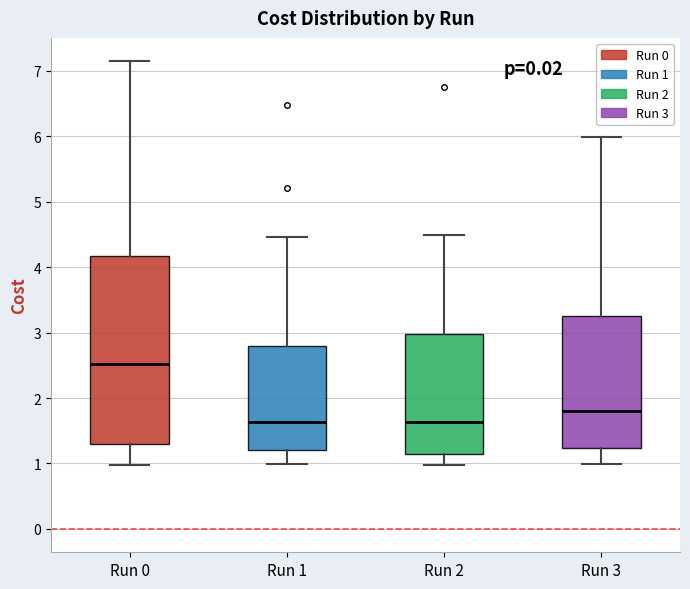

Reading left to right, transcribe this box plot: for each box, give where its median line is, the range the box spans, and where its two whiskers end, as read against the y-axis. The values are not printed on the chart, so give them approximately, as read against the axis.

Run 0: median 2.5, box 1.3 to 4.2, whiskers 1.0 to 7.1
Run 1: median 1.6, box 1.2 to 2.8, whiskers 1.0 to 4.5
Run 2: median 1.6, box 1.1 to 3.0, whiskers 1.0 to 4.5
Run 3: median 1.8, box 1.2 to 3.3, whiskers 1.0 to 6.0